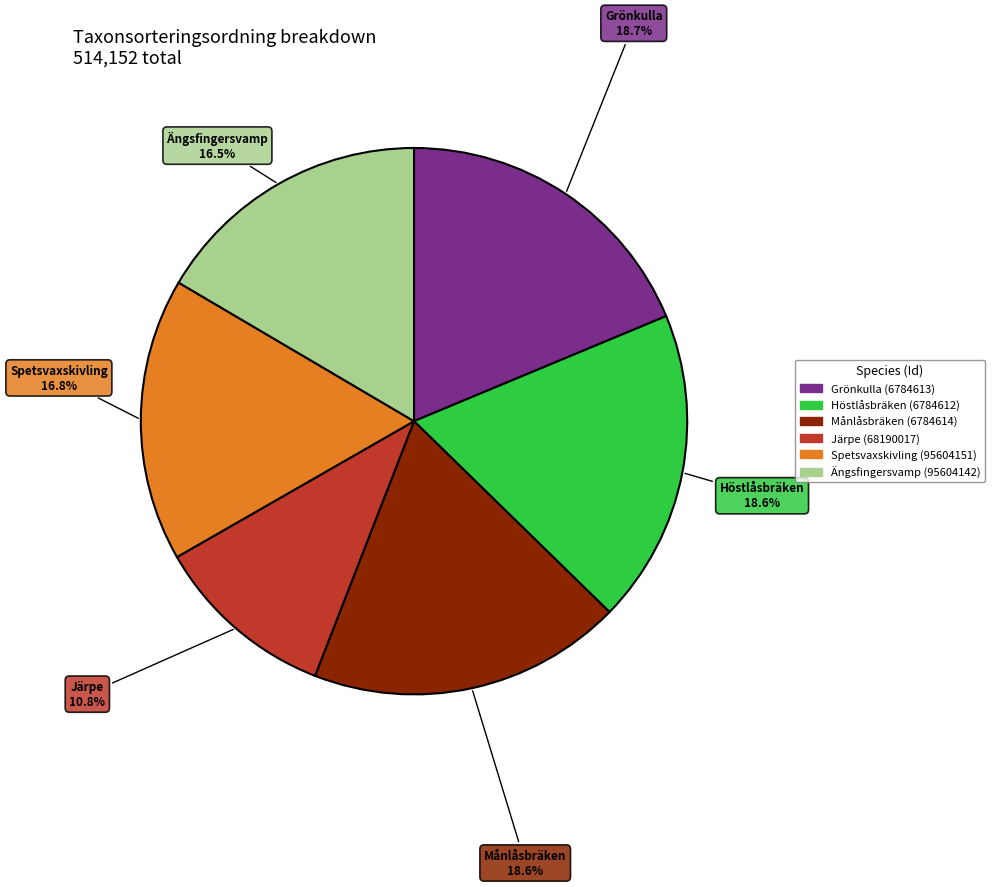

Is there a majority slice in this chart?

No